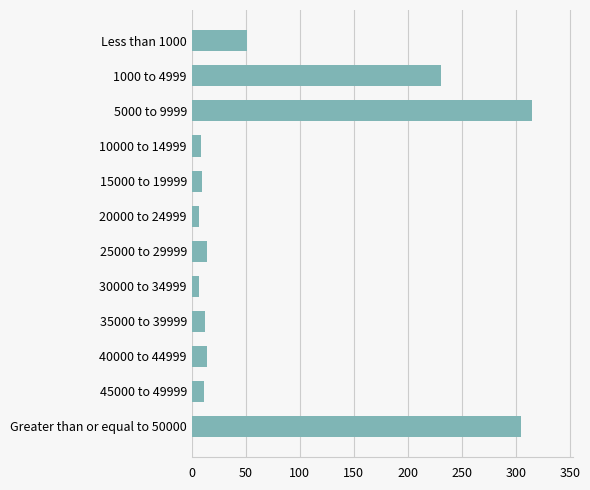

What is the average value?

82